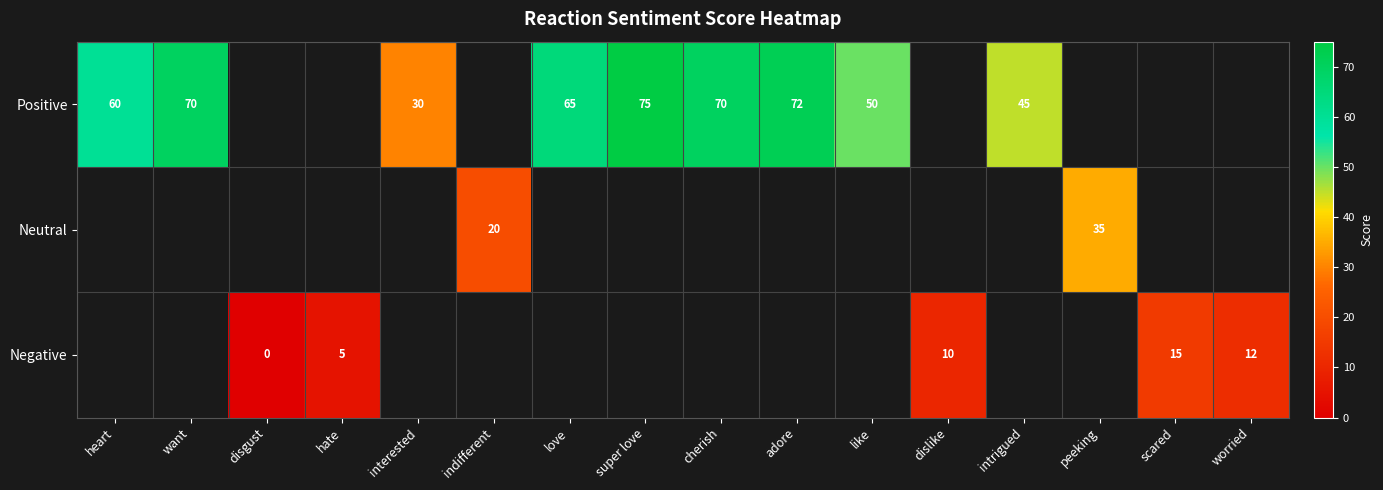

Is it true that Negative equals 10 at dislike?

True